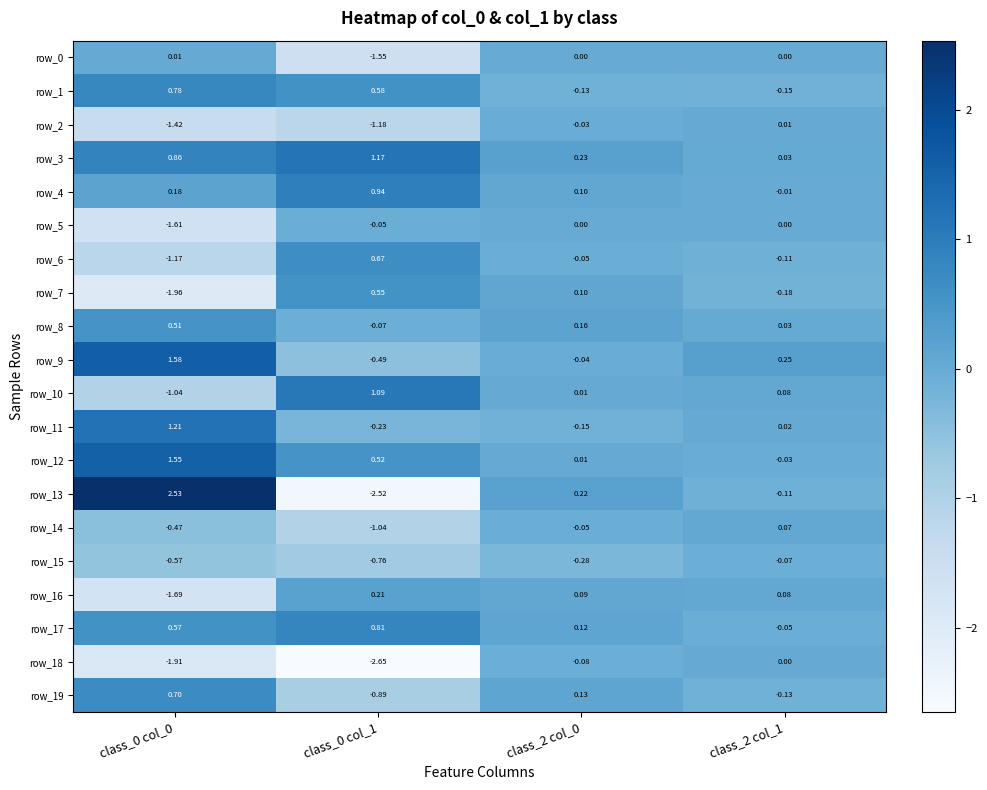

How many values in the row_9 series exceed 0?

2